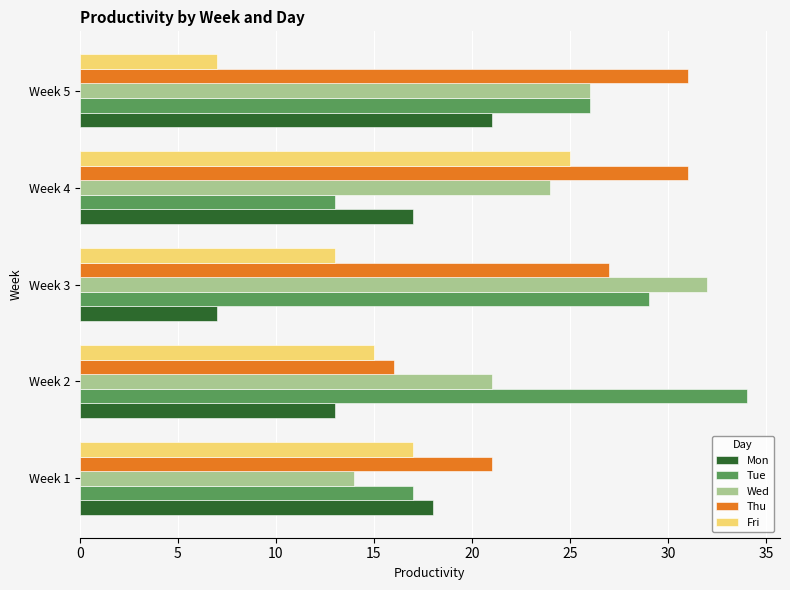

What is the difference between the highest and lowest values at Week 4?

18